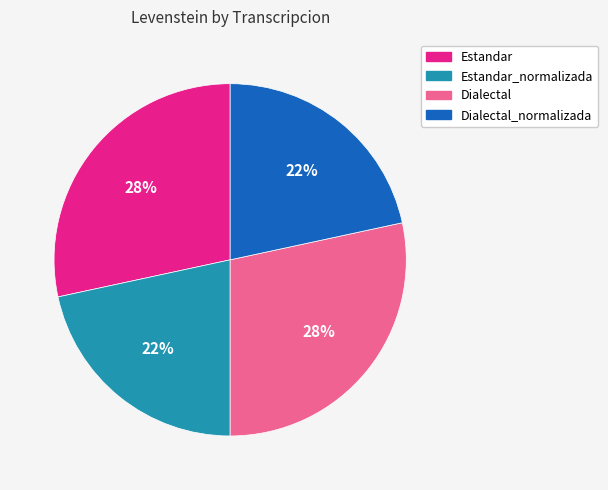

What percentage is the Dialectal slice, to the nearest percent?

28%